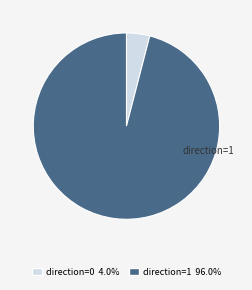

Combined, do direction=0 4.0% and direction=1 96.0% account for over 50%?

Yes